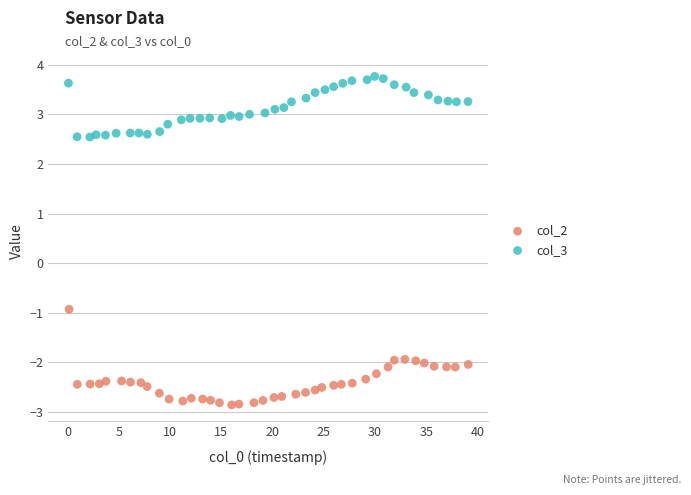

Which series has the widest spread of Y values?

col_2